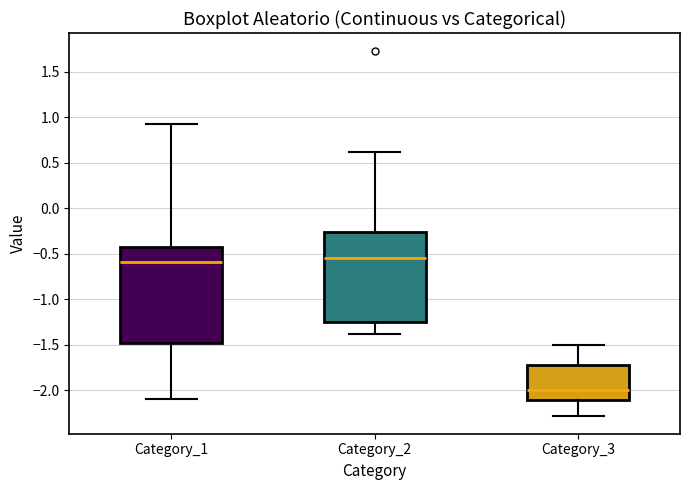

Where does the lower whisker of the box for Category_3 end on the y-axis? The values are not printed on the chart, so give them approximately, as read against the axis.

-2.30